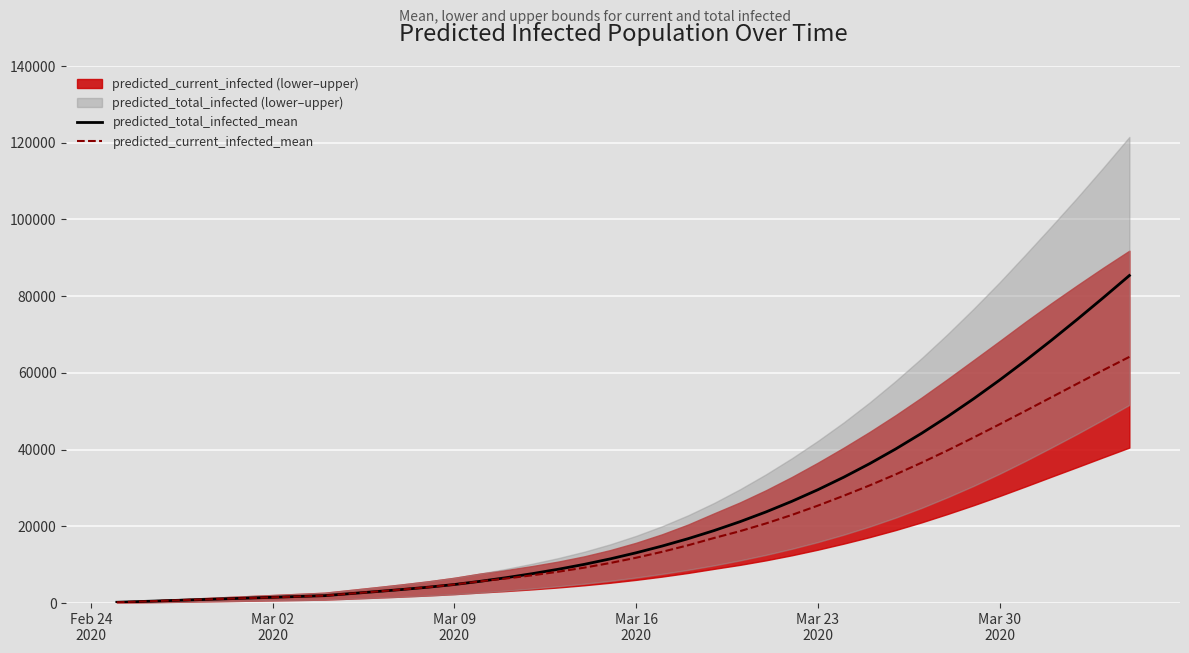

How many categories are shown in the chart?

40